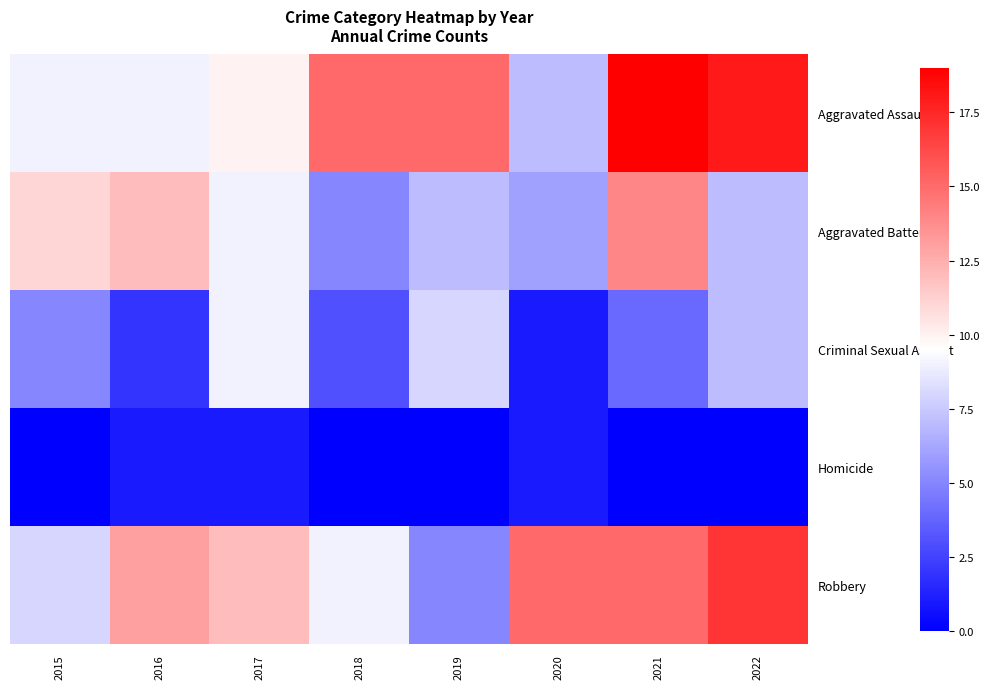

How many data points does each series have?

8